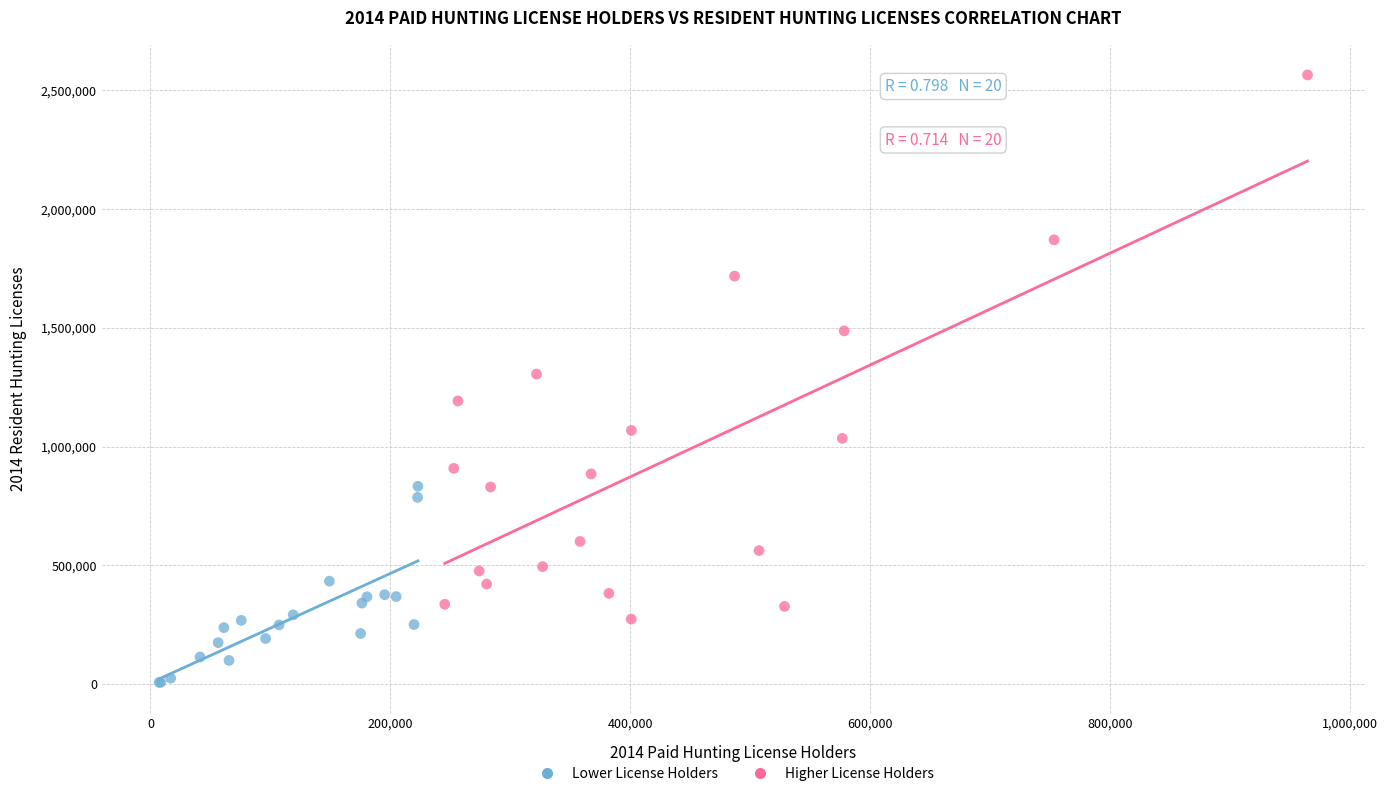

Which series contains the lowest Y value?

Lower License Holders